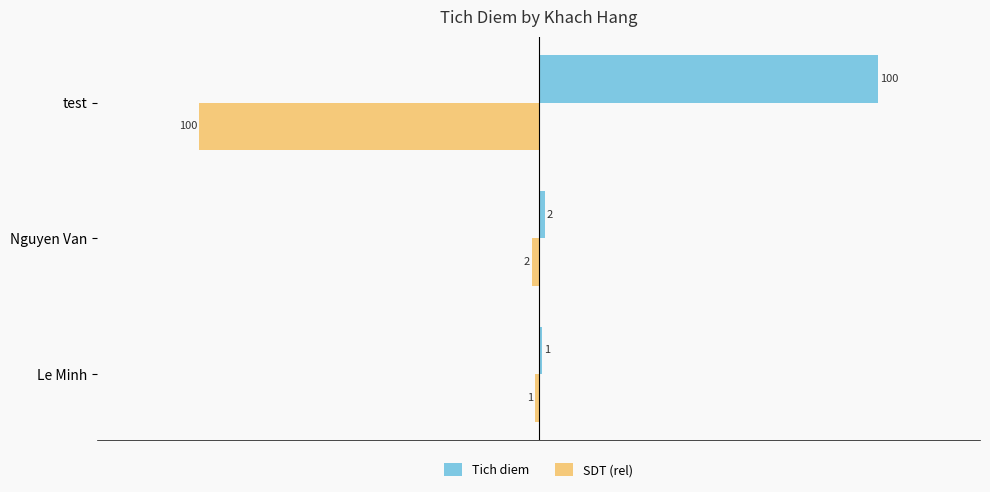

At which label does SDT (rel) reach its minimum?

test